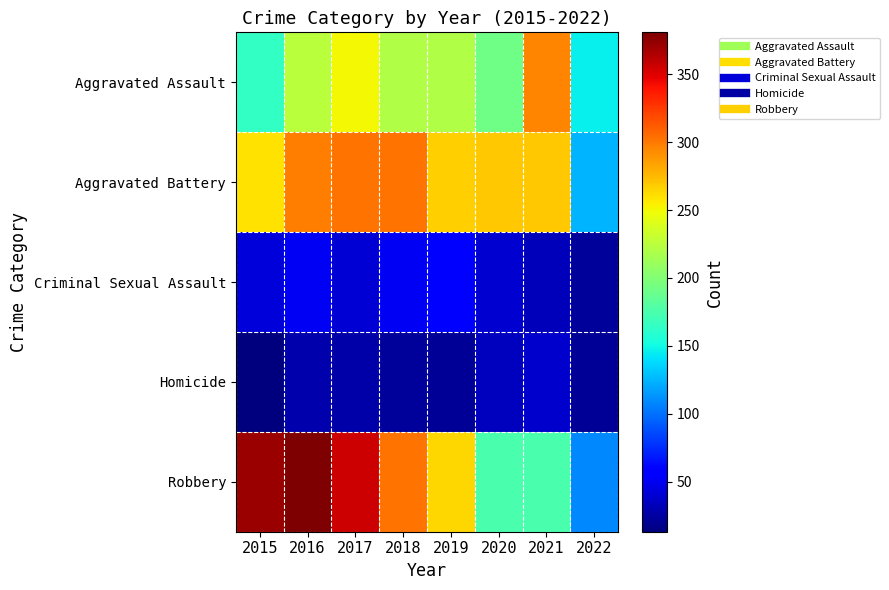

Rank the series at 2017 from highest to lowest value.

Robbery, Aggravated Battery, Aggravated Assault, Criminal Sexual Assault, Homicide